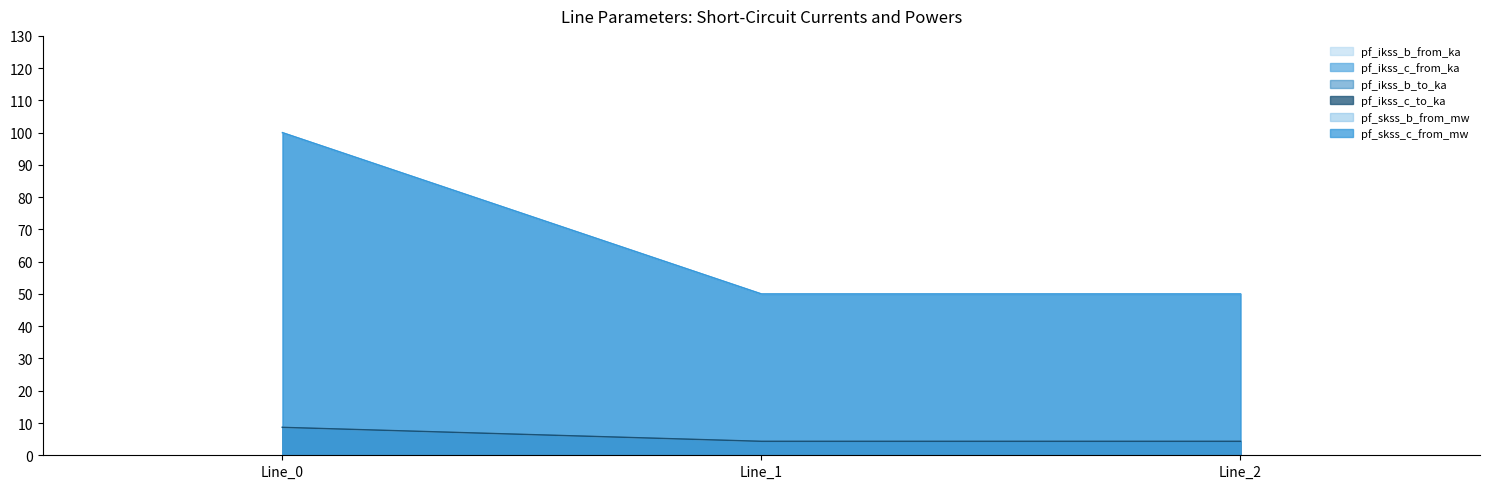

Is it true that pf_skss_b_from_mw equals 100.0 at Line_0?

True